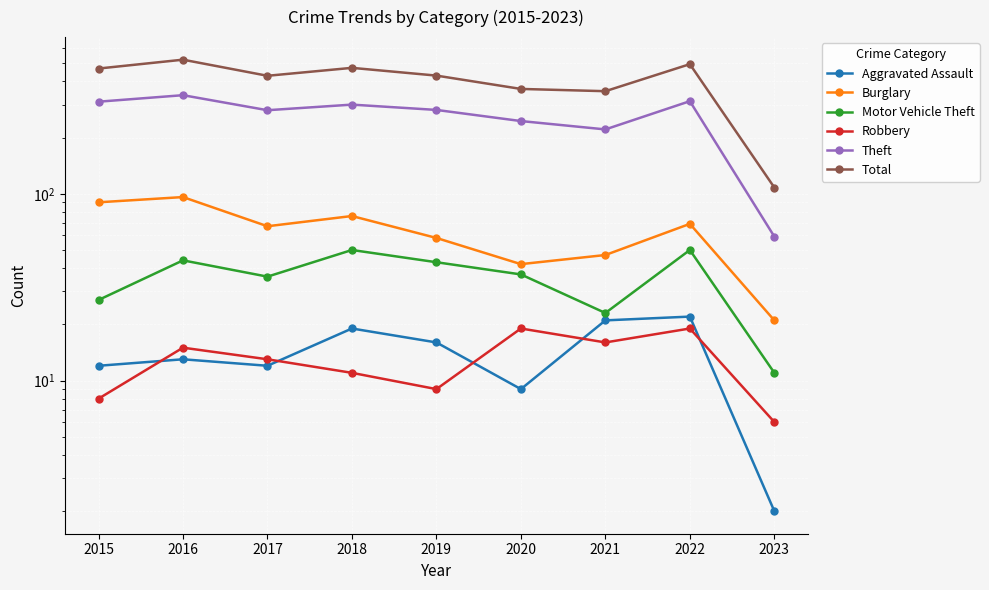

What is the value of the Robbery point at the 1st from the left?

8